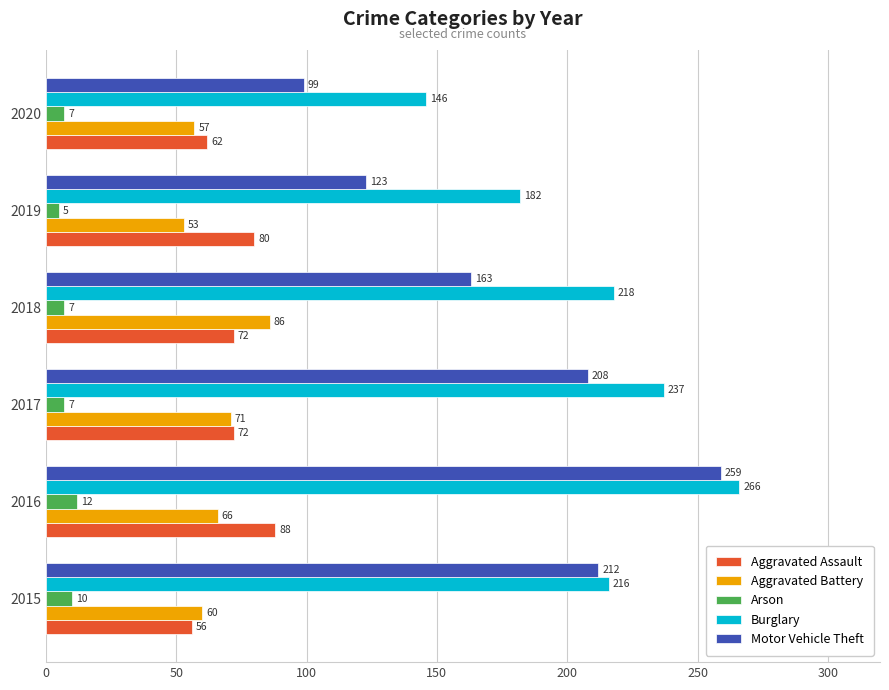

Which category has the highest value in the Arson series?

2016